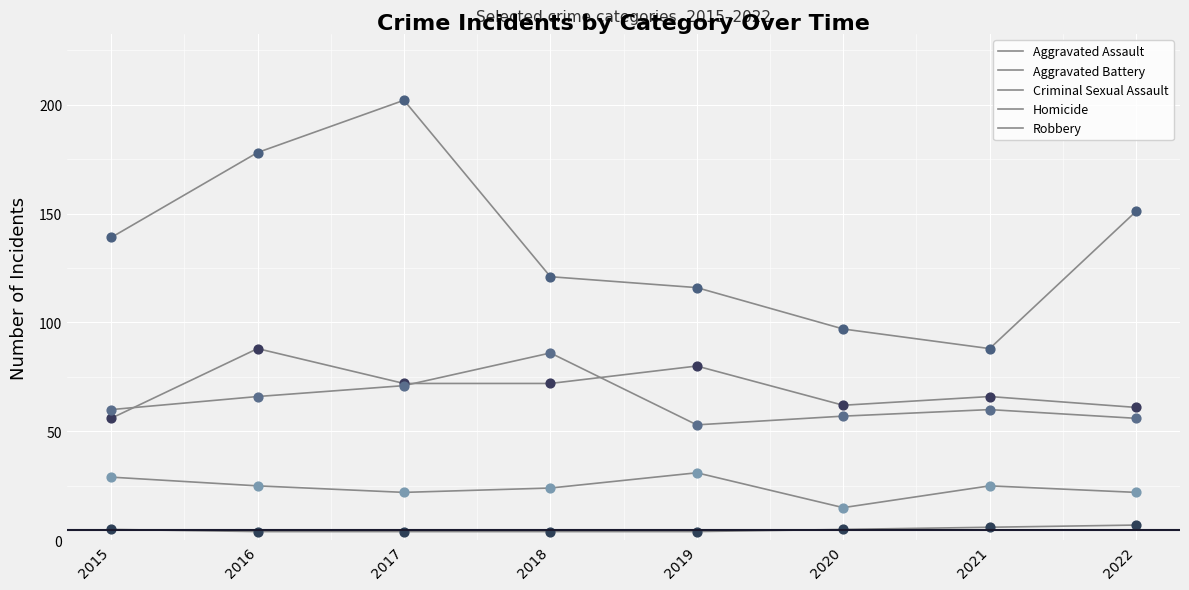

At which category is the sum across all series the highest?

2017